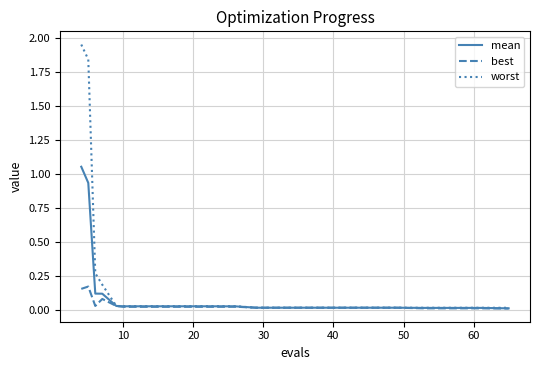

Which series has the largest range (max minus min)?

worst